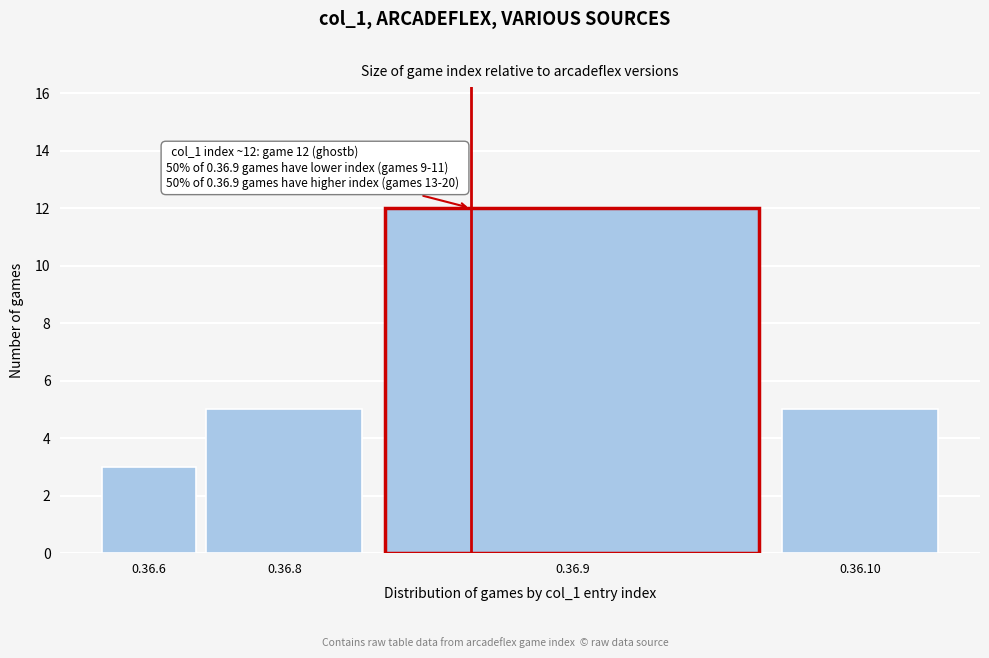

Reading right to left, what are all the values shown in this chart?

0.36.10=5	0.36.9=12	0.36.8=5	0.36.6=3